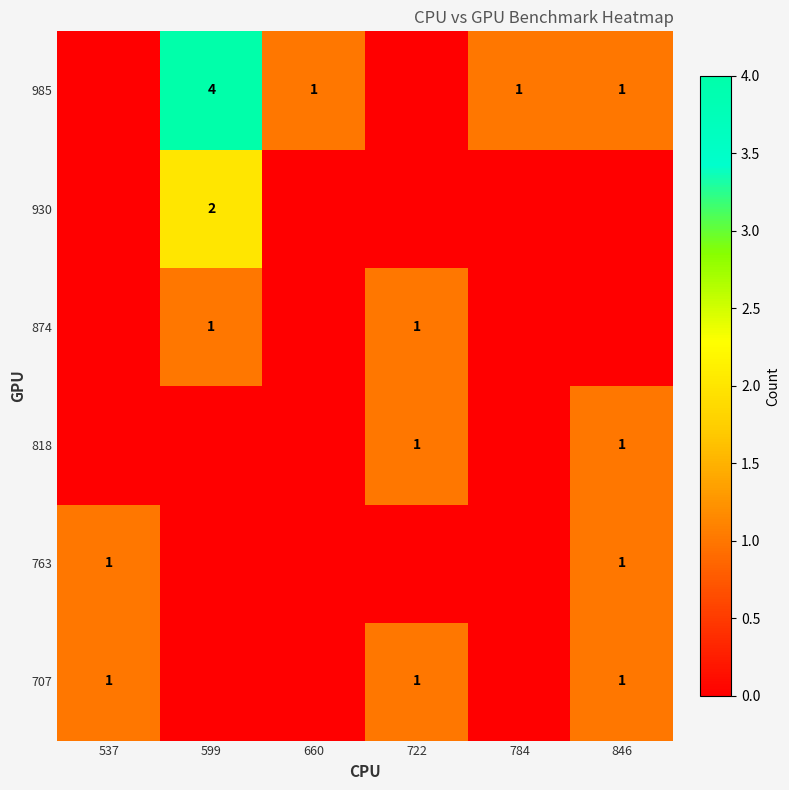

What is the spread (max minus min) of values at 722?

1